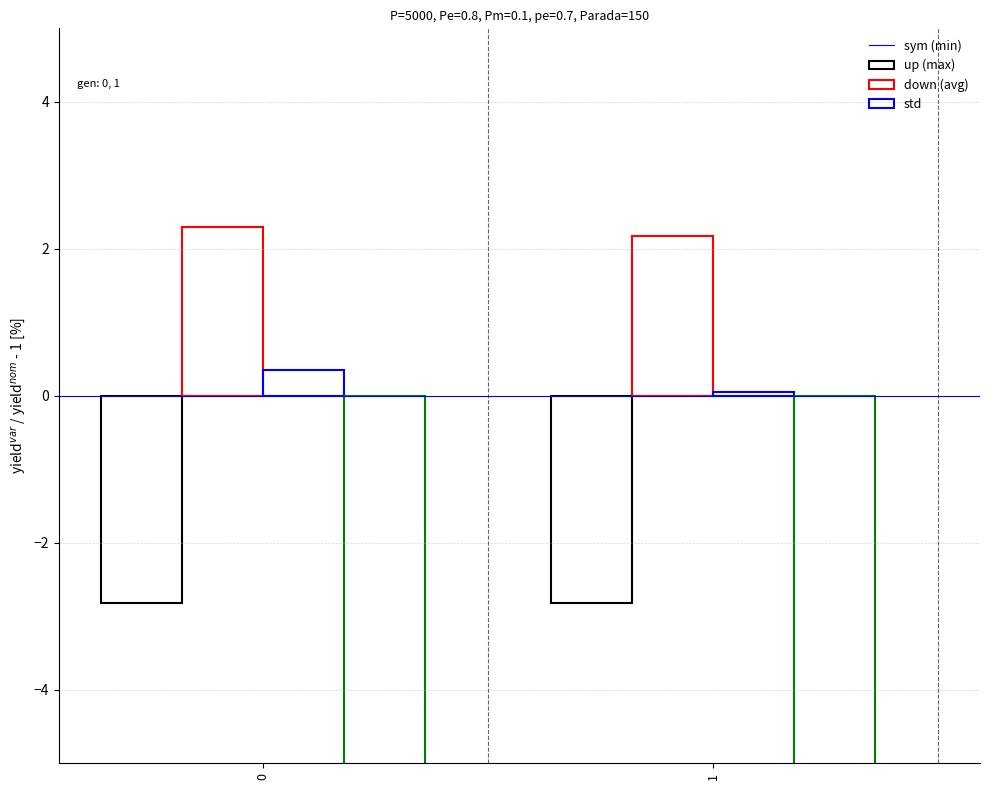

What is the value of the avg bar at the 2nd from the left?

0.1